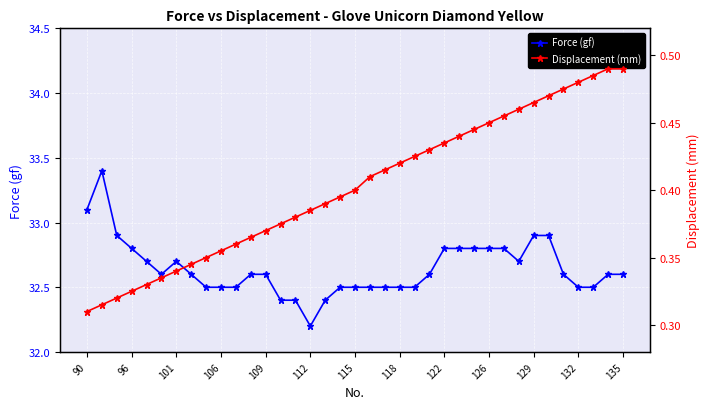

What is the average value of the Displacement (mm) series?

0.4